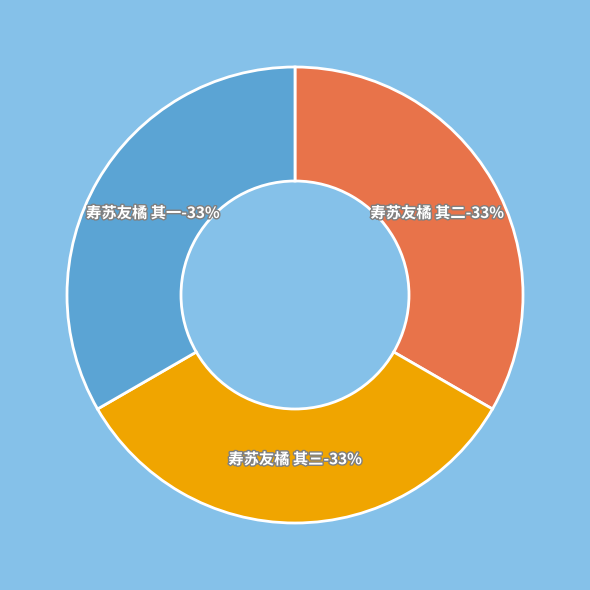

Is 寿苏友橘 其二 the majority of the pie?

No